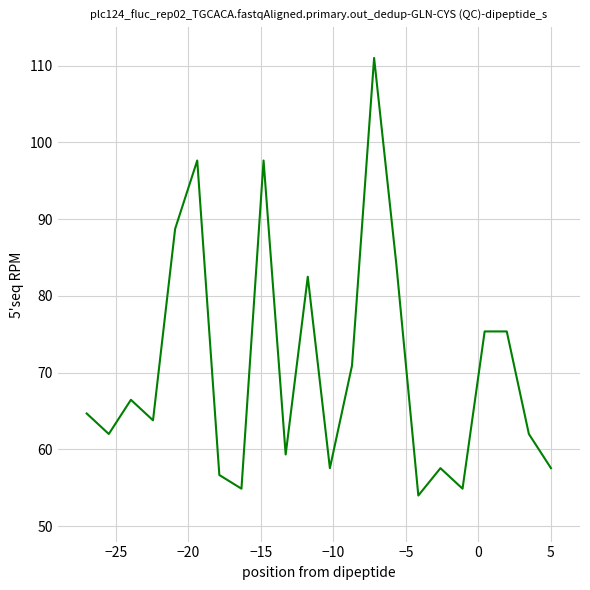

What is the maximum value shown in the chart?

111.0